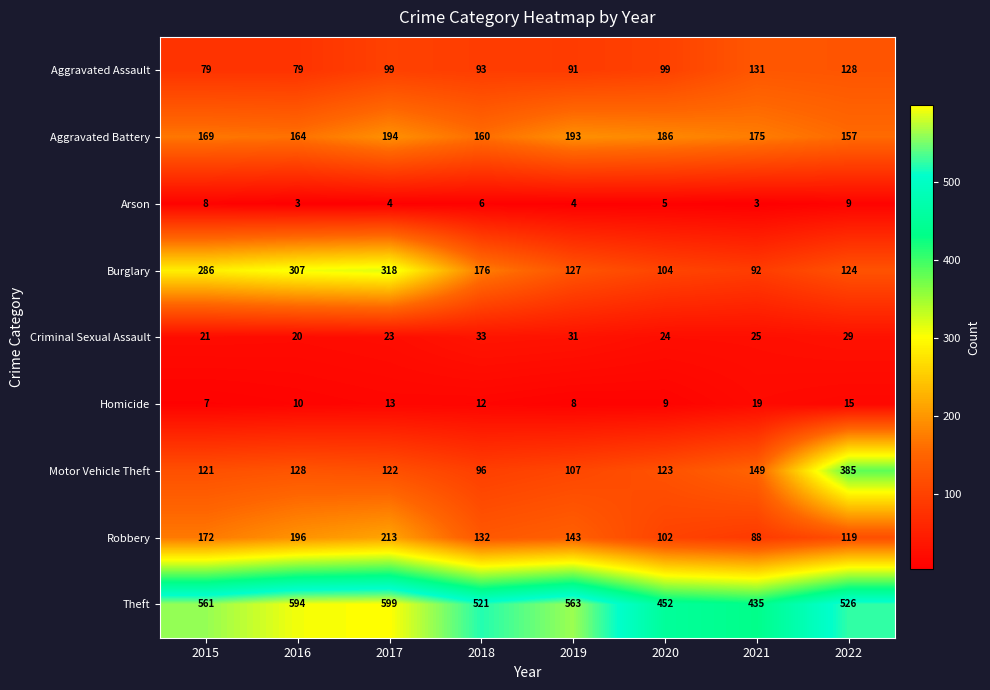

What is the smallest value displayed?

3